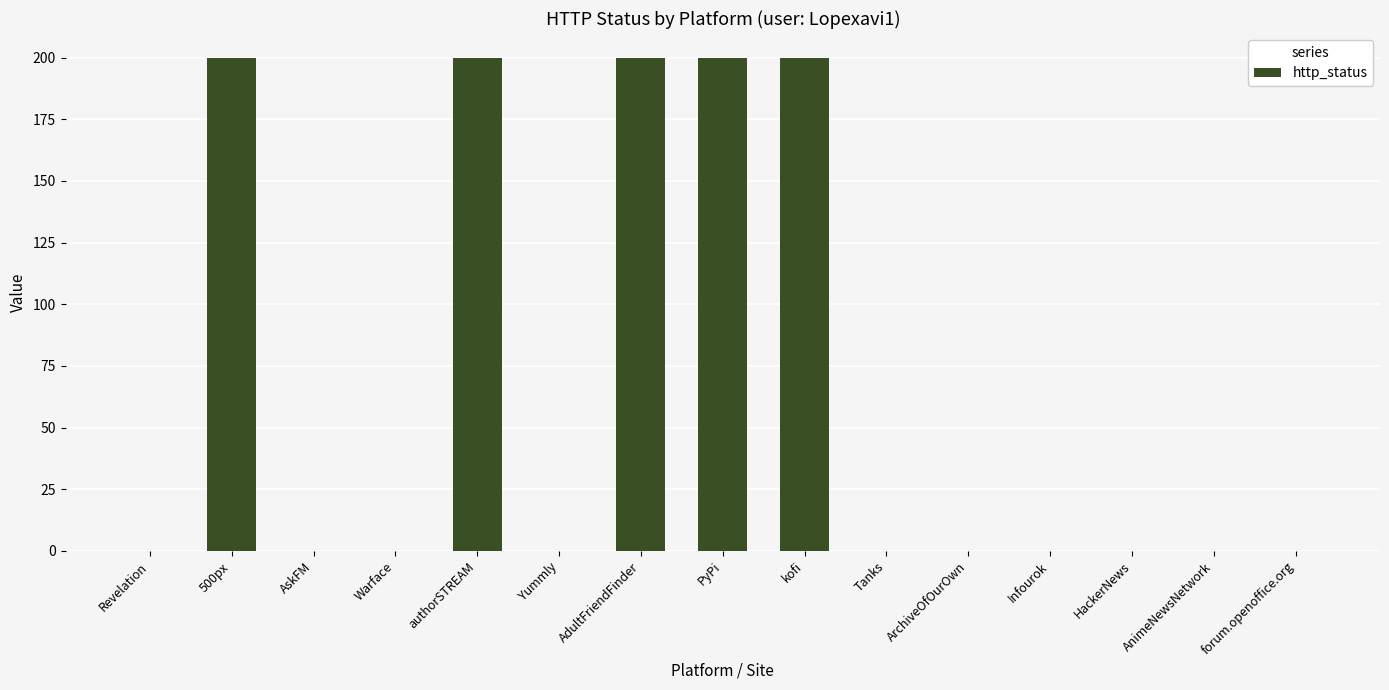

Reading left to right, what are all the values shown in this chart?

0	200	0	0	200	0	200	200	200	0	0	0	0	0	0